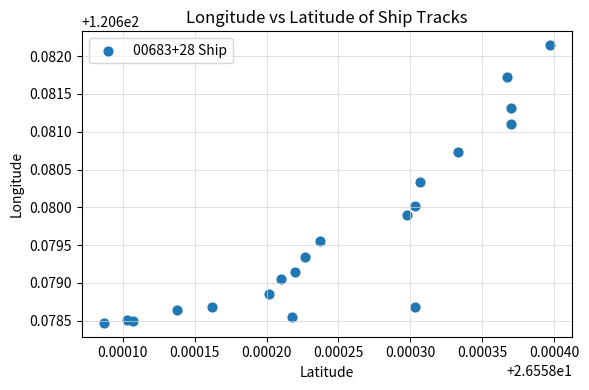

How many points are shown in the scatter plot?

20